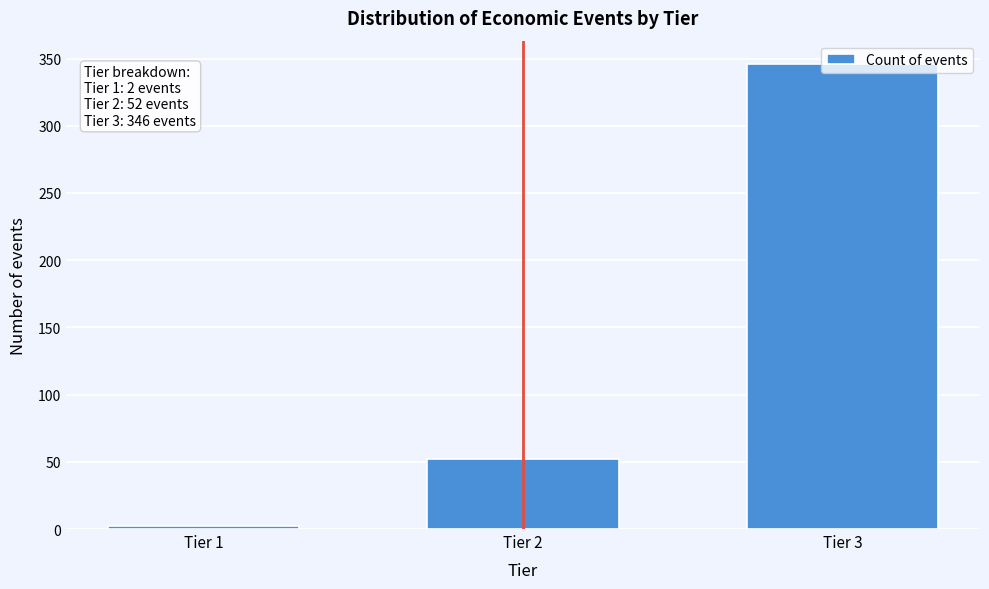

At which label is the value closest to 174?

Tier 2